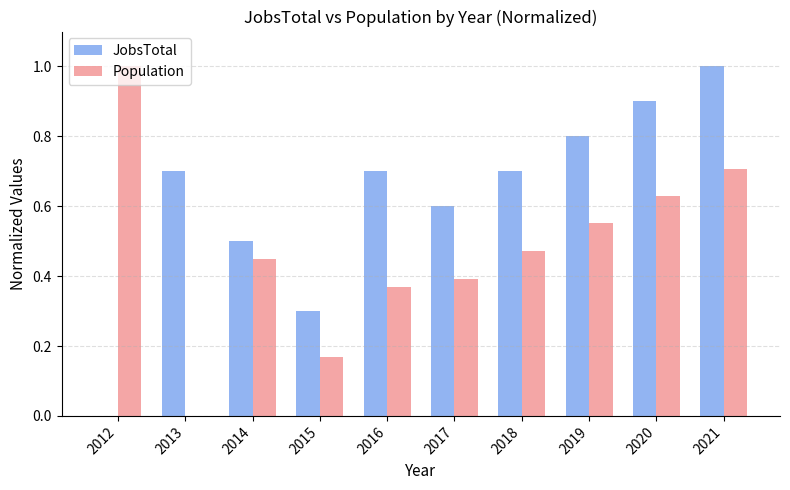

Does the chart contain stacked bars?

No